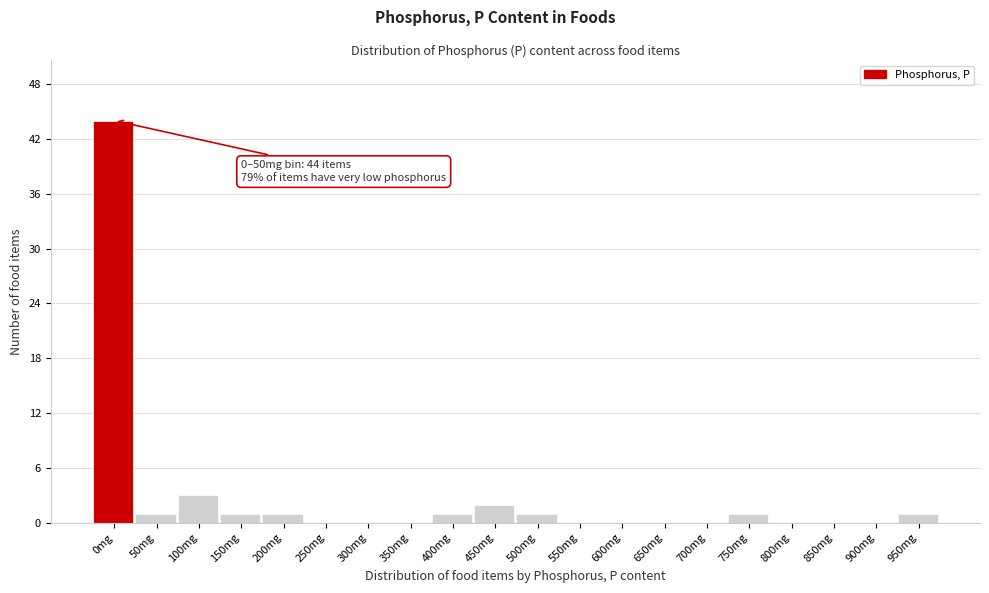

Reading left to right, list all the values displayed in this chart.

0mg=44	50mg=1	100mg=3	150mg=1	200mg=1	250mg=0	300mg=0	350mg=0	400mg=1	450mg=2	500mg=1	550mg=0	600mg=0	650mg=0	700mg=0	750mg=1	800mg=0	850mg=0	900mg=0	950mg=1